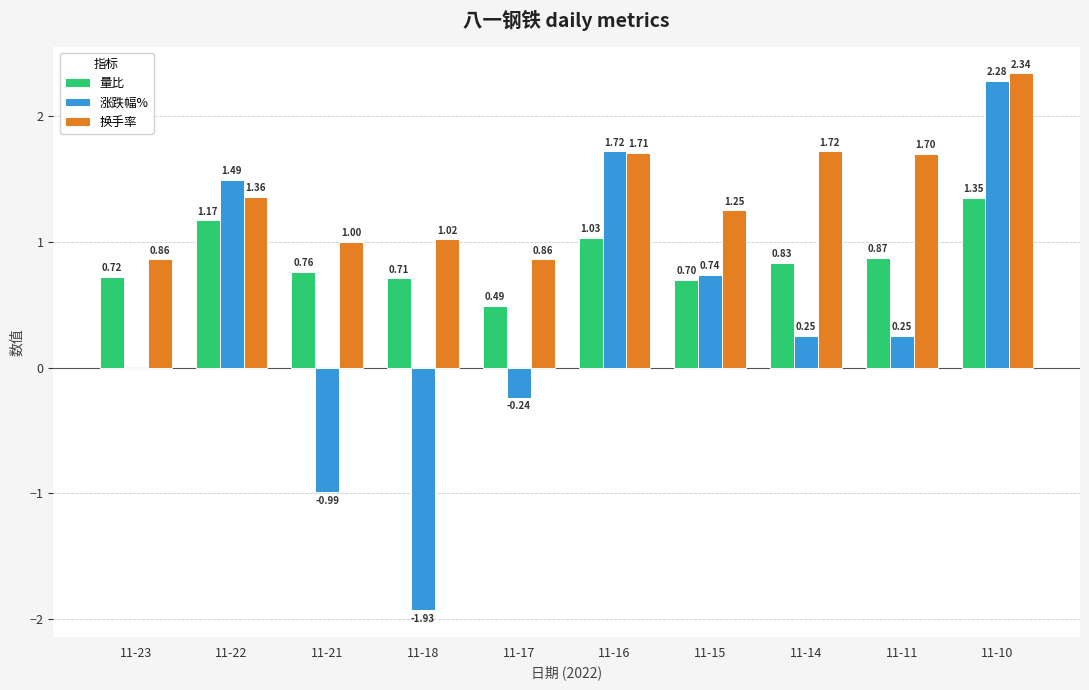

Which series changed the most between 11-18 and 11-16?

涨跌幅%